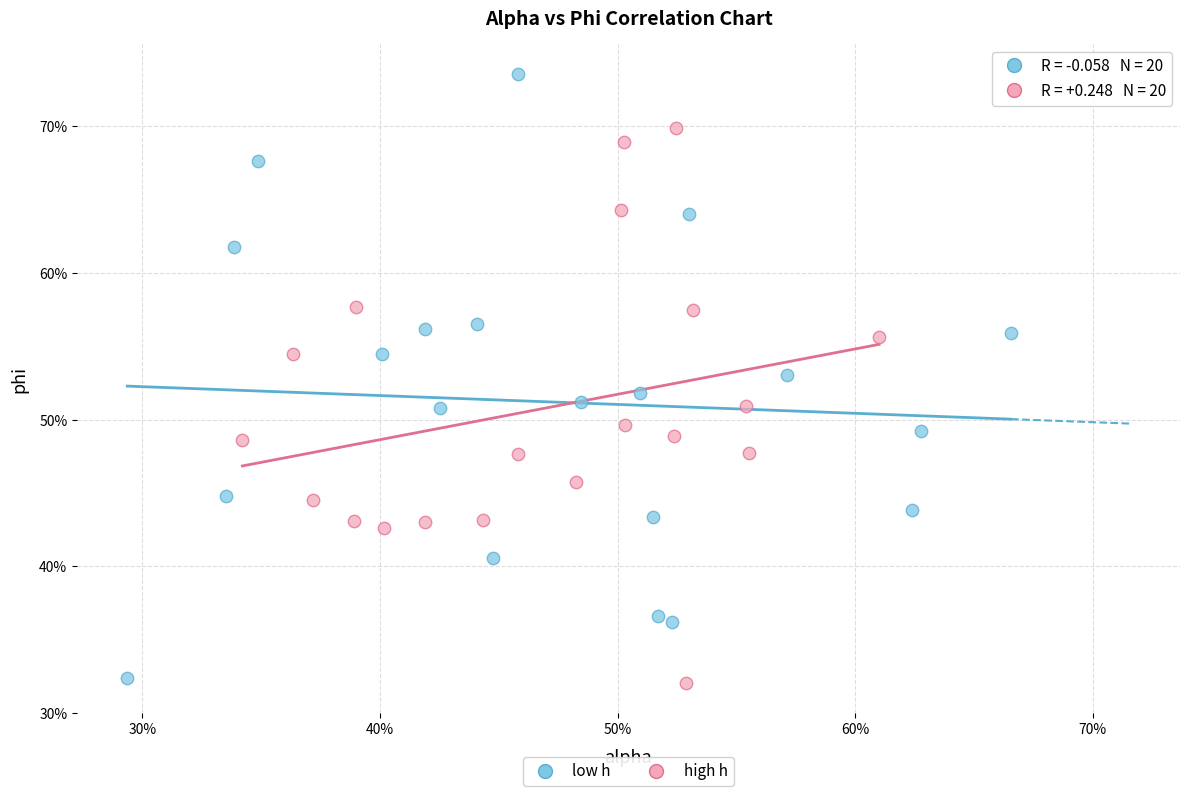

Which series contains the highest Y value?

low h